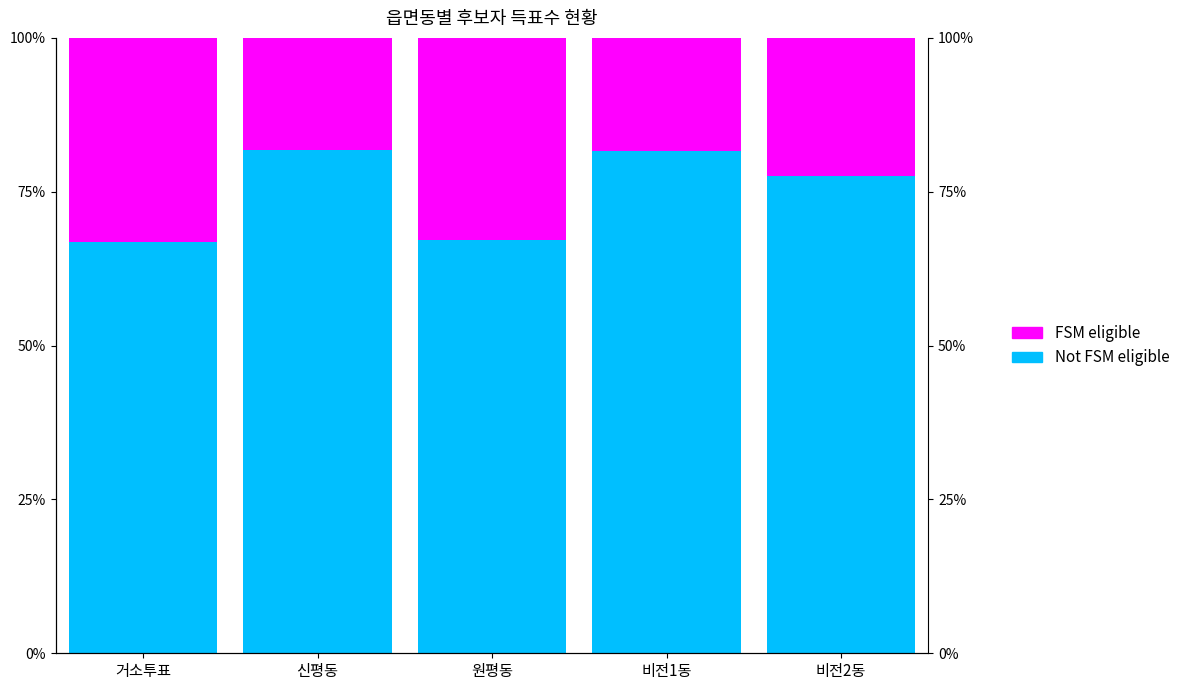

At which label does FSM eligible reach its peak?

거소투표